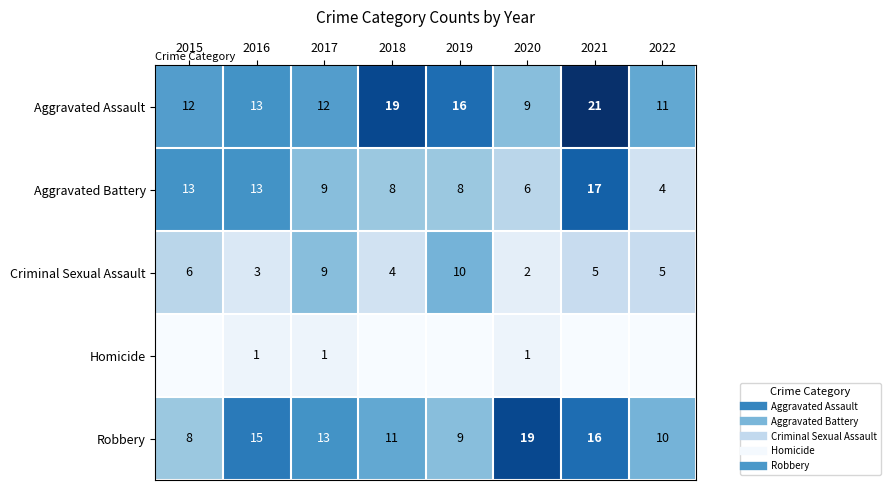

Which series has the largest range (max minus min)?

Aggravated Battery